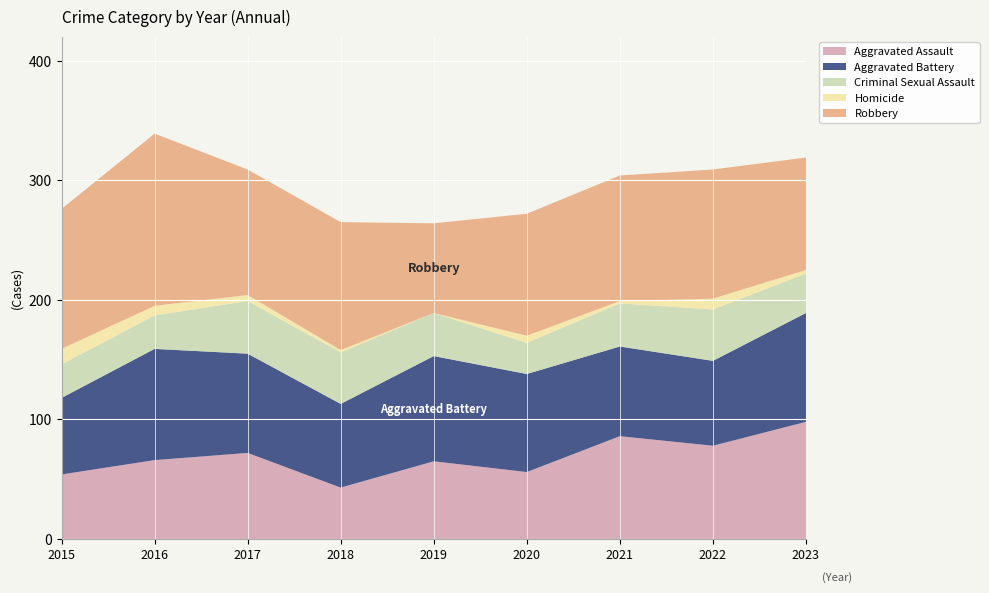

Reading left to right, extract all data points from this chart.

Aggravated Assault: 2015=54	2016=66	2017=72	2018=43	2019=65	2020=56	2021=86	2022=78	2023=98
Aggravated Battery: 2015=64	2016=93	2017=83	2018=70	2019=88	2020=82	2021=75	2022=71	2023=91
Criminal Sexual Assault: 2015=28	2016=28	2017=44	2018=43	2019=36	2020=26	2021=36	2022=43	2023=33
Homicide: 2015=13	2016=8	2017=5	2018=2	2019=0	2020=6	2021=2	2022=9	2023=3
Robbery: 2015=117	2016=144	2017=105	2018=107	2019=75	2020=102	2021=105	2022=108	2023=94